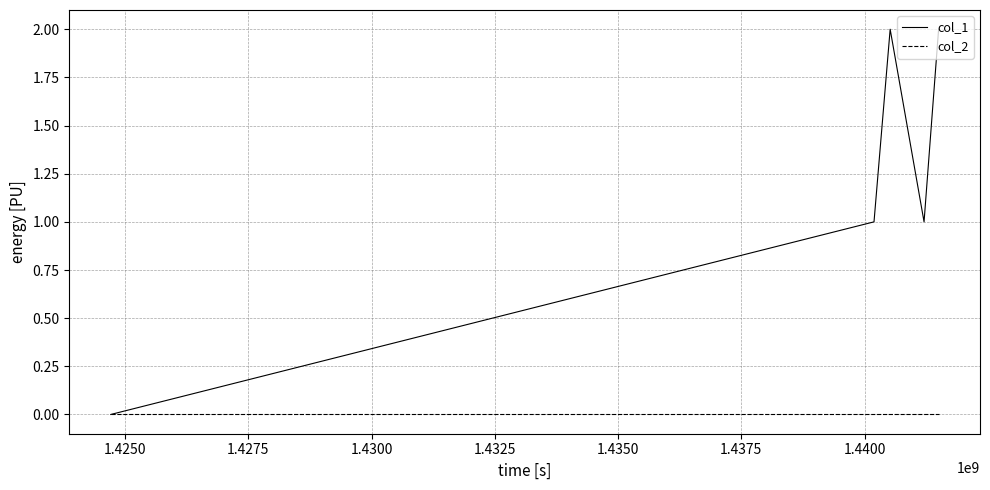

Which series has the largest range (max minus min)?

col_1